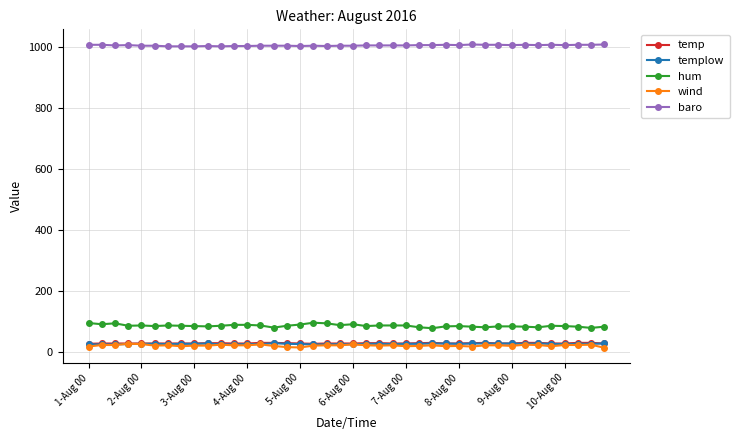

What is the maximum value for baro?

1007